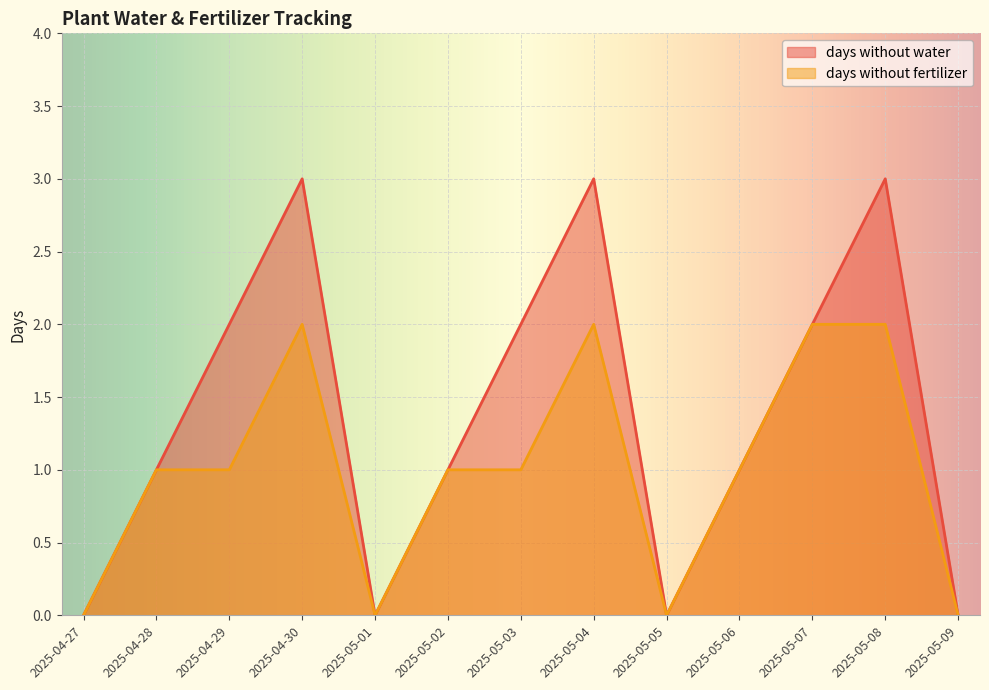

The value of days without fertilizer at 2025-05-01 is 1. True or false?

False